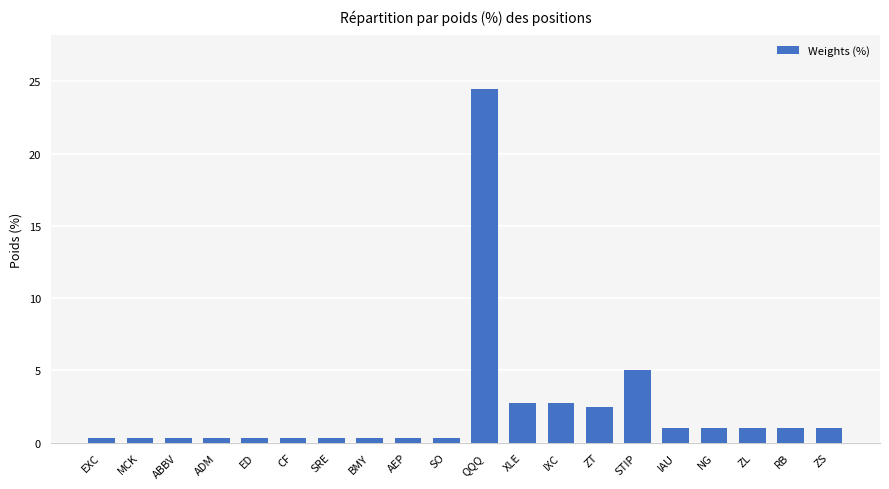

How many bars are there in total?

20